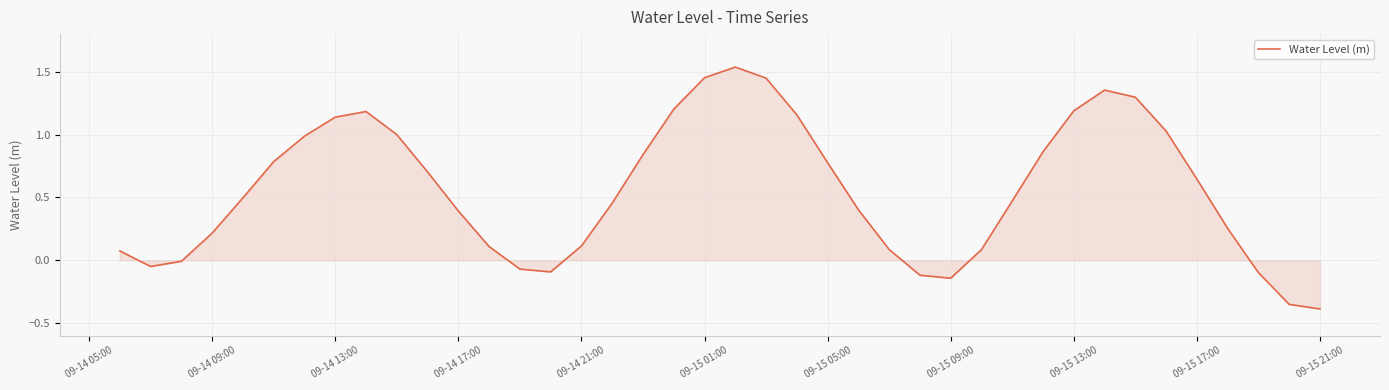

What is the difference between the maximum and minimum values?

1.9